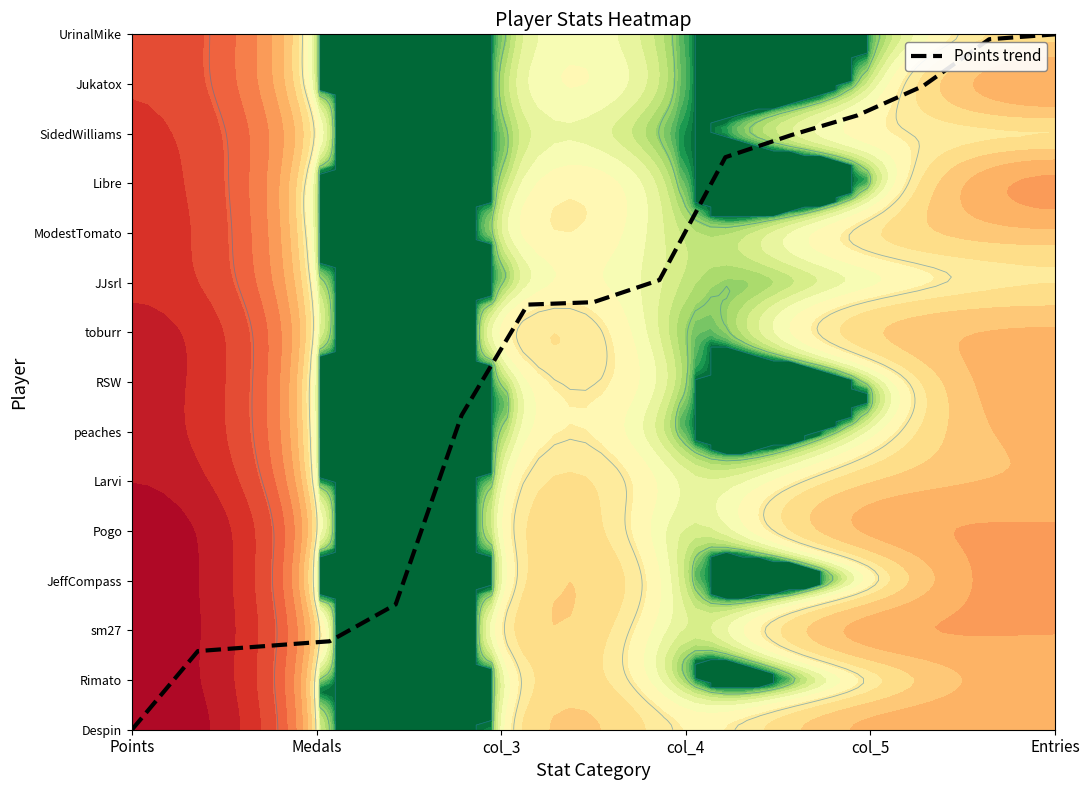

True or false: the data shows 0.5 at col_5.

False